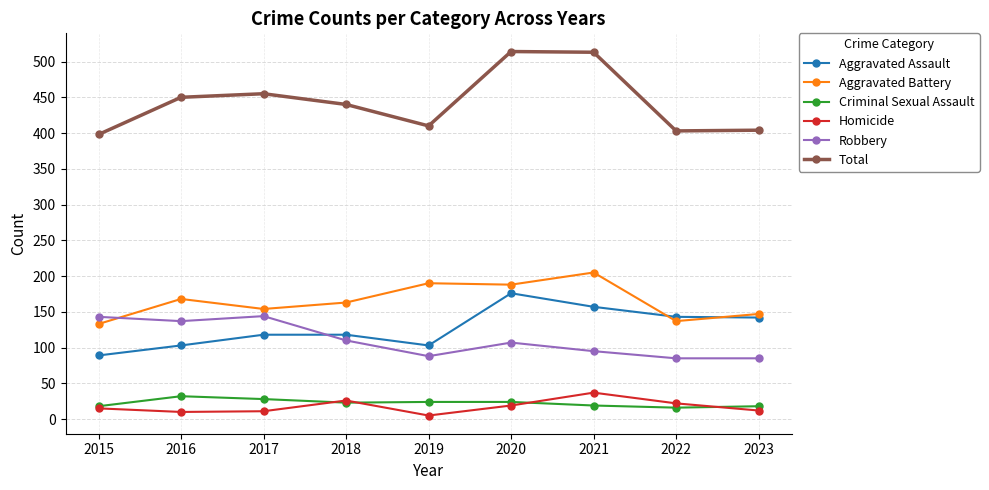

What is the value of the Robbery point at the 2nd from the left?

137